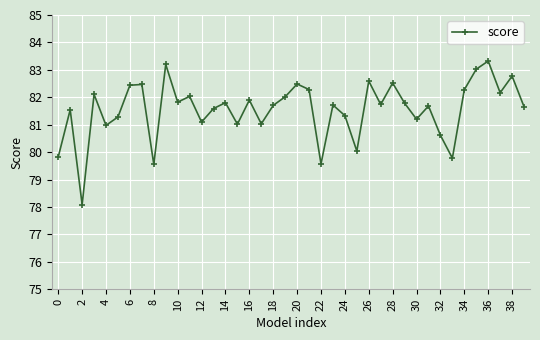

Which category has the highest value across all series?

36